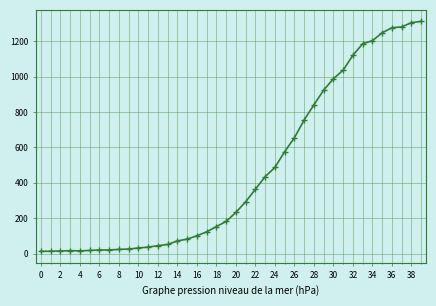

What is the difference between the maximum and minimum values?

1299